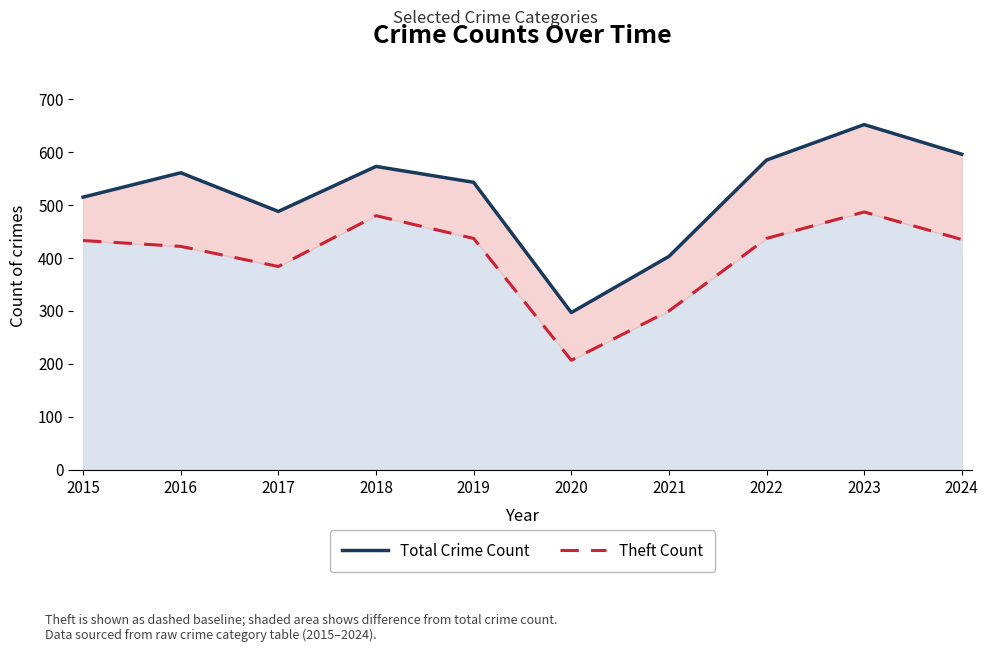

What is the difference between the highest and lowest values at 2018?

93